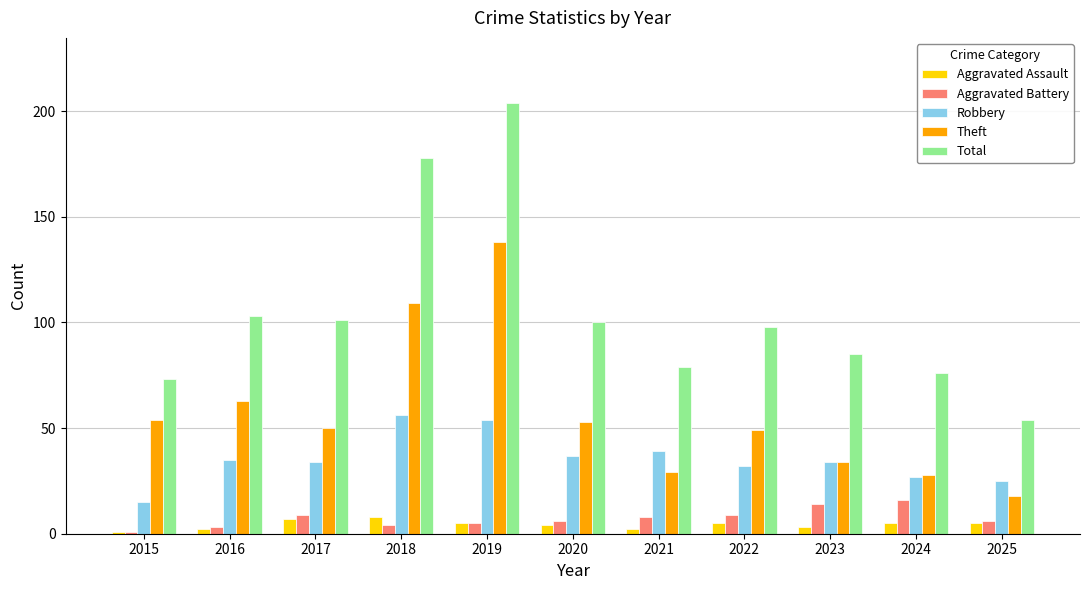

Where does the Theft series first go above 50?

2015